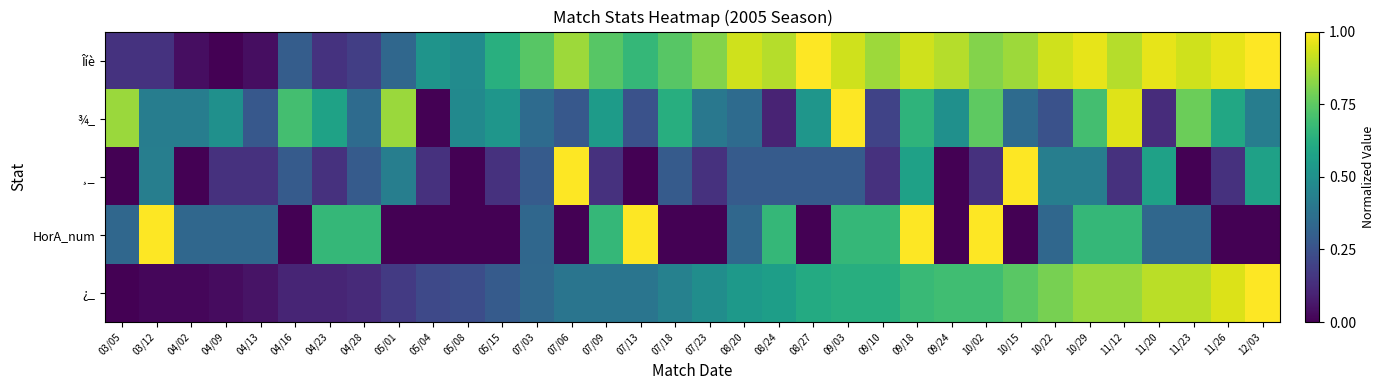

Which series has the largest total across all categories?

Îíè